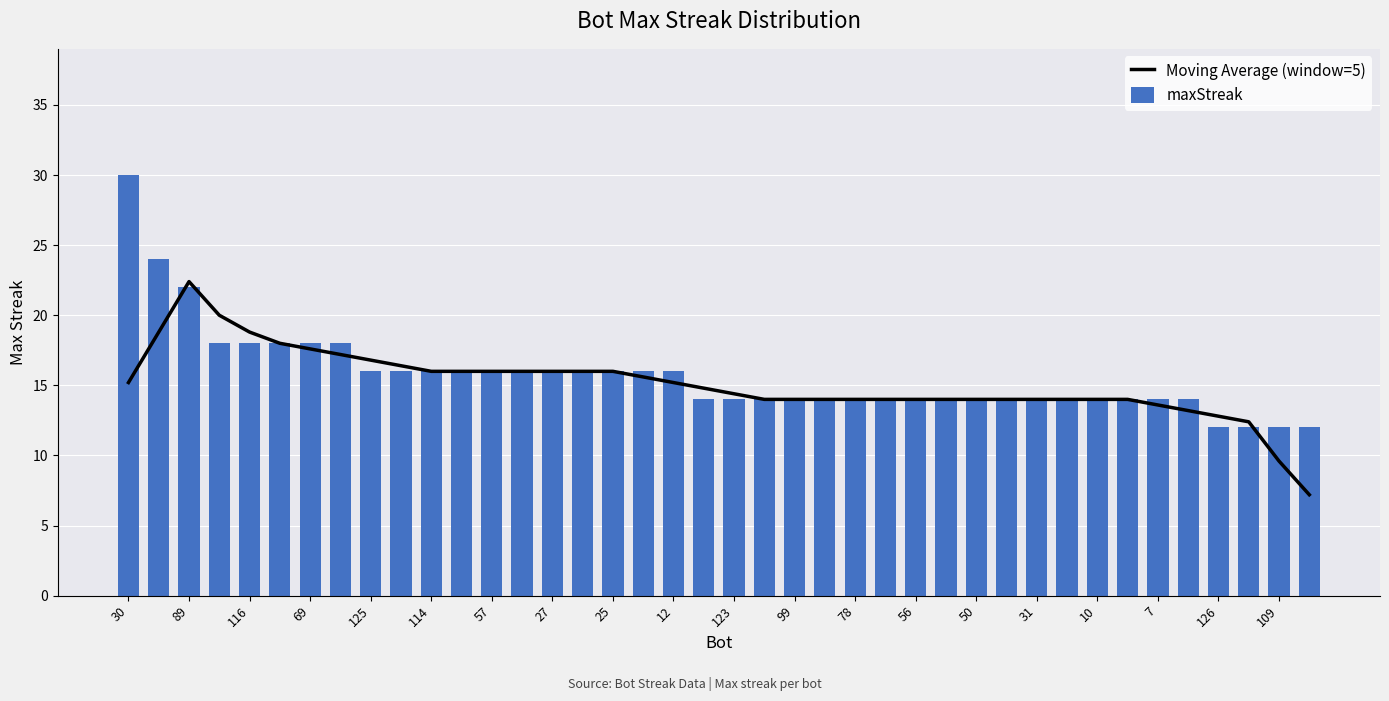

What is the difference between the maximum and second lowest values in the maxStreak series?

18